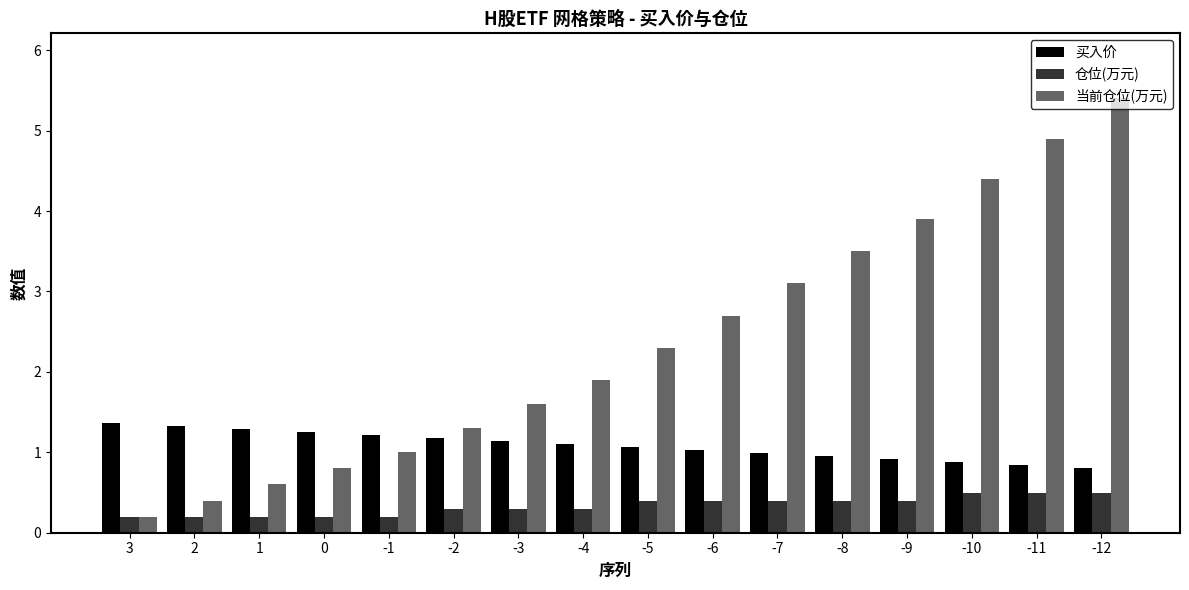

At how many categories does at least one series exceed 3?

6